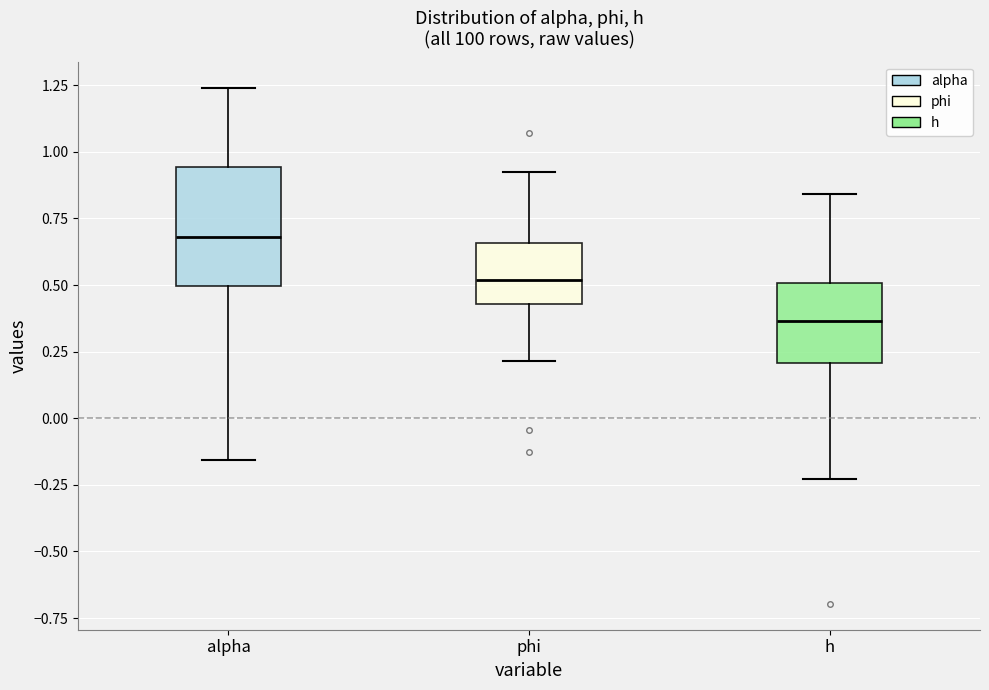

Reading left to right, read every box against the y-axis: the position of its median line, the range the box covers, and the ends of its whiskers. The values are not printed on the chart, so give them approximately, as read against the axis.

alpha: median 0.70, box 0.50 to 0.95, whiskers -0.15 to 1.25
phi: median 0.50, box 0.45 to 0.65, whiskers 0.20 to 0.90
h: median 0.35, box 0.20 to 0.50, whiskers -0.25 to 0.85